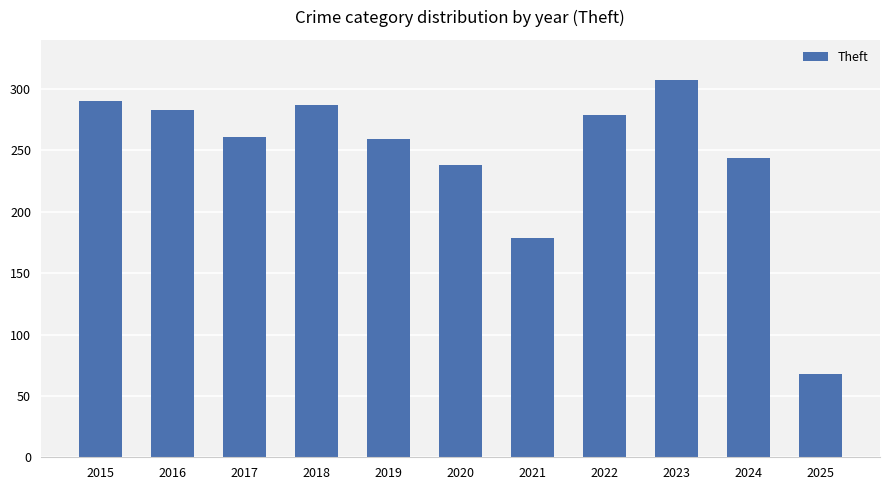

The value at 2018 is 287. True or false?

True